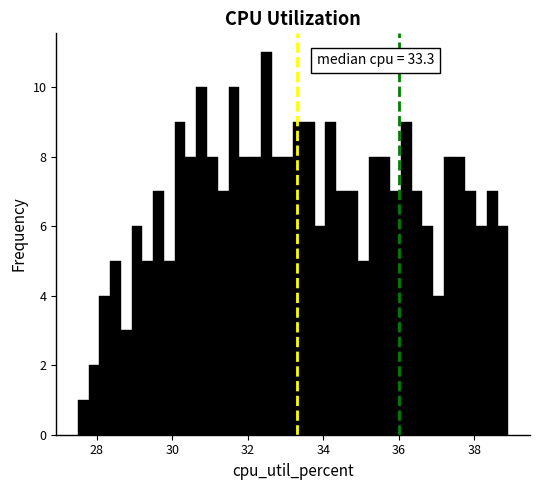

Around what value on the x-axis is the tallest bar? Give the approximate position of its centre, as read against the axis.

32.4